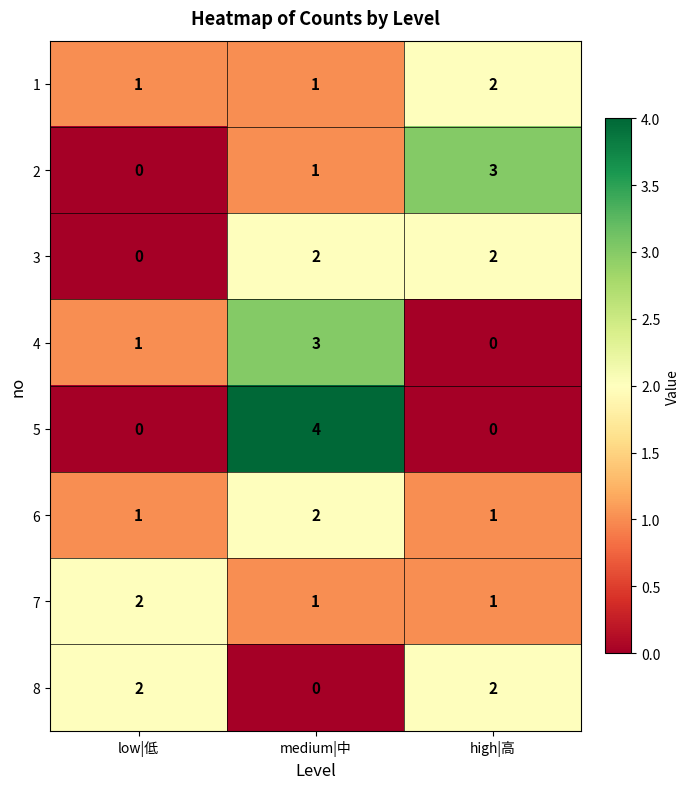

Count the 1 values in the range 1 to 2.

3